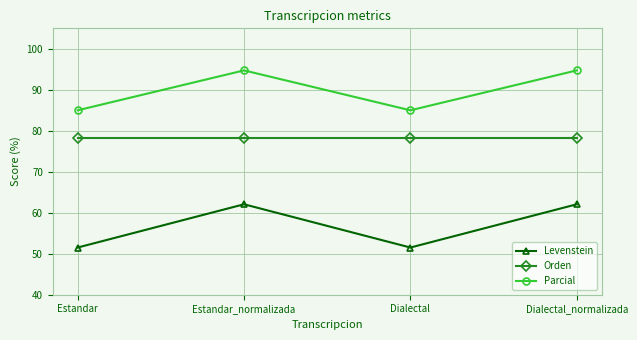

What is the minimum value for Orden?

78.3